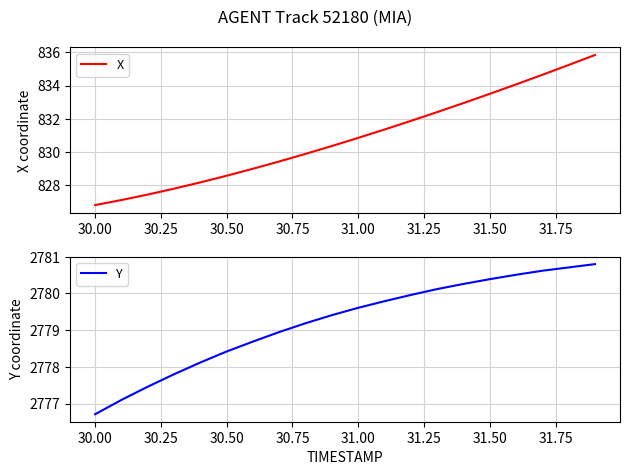

The X series shows 1253.4 at 30.50. True or false?

False